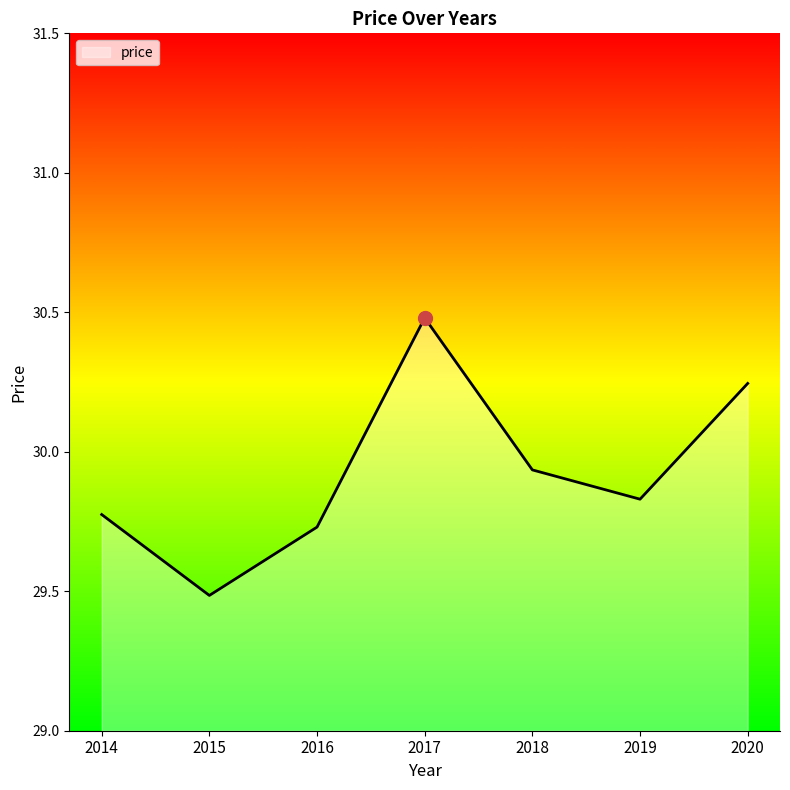

What is the minimum value shown in the chart?

29.5